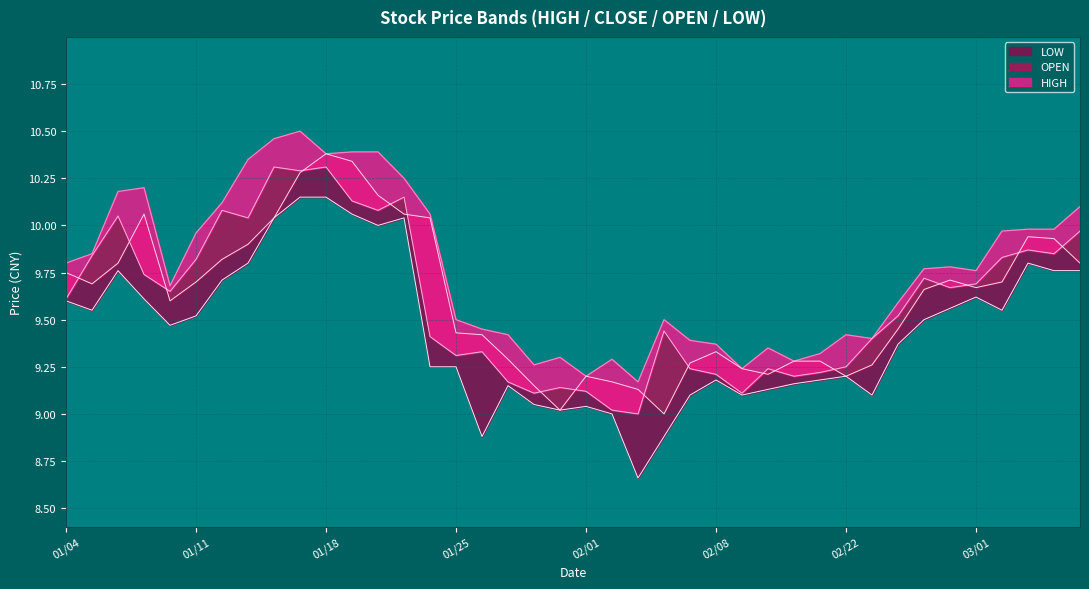

What is the total value across all series at 20100225?

38.6